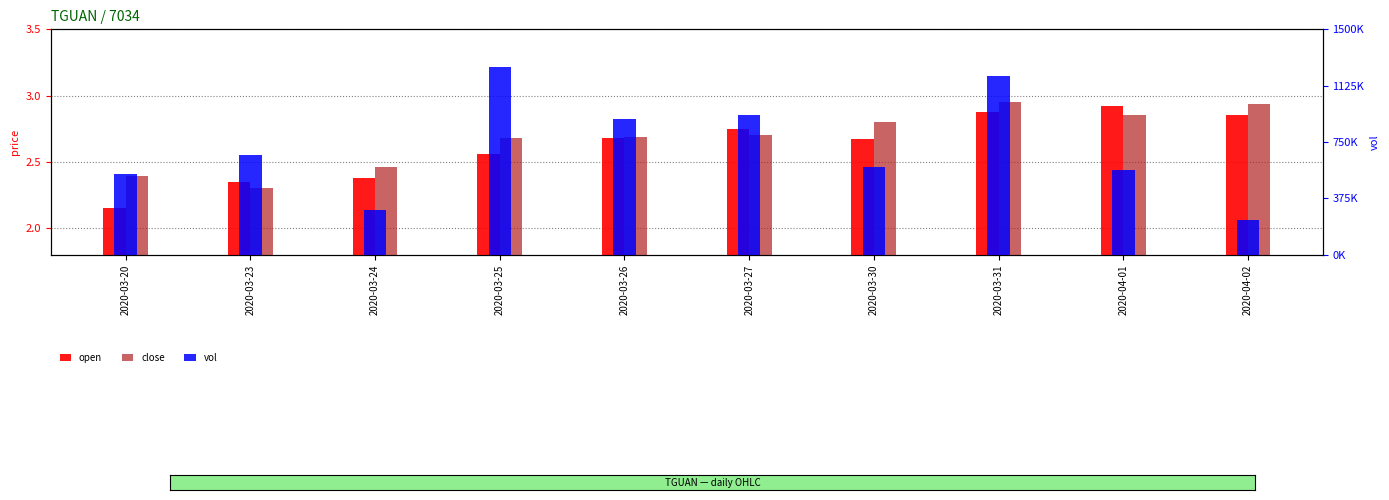

Count the number of categories in the chart.

10